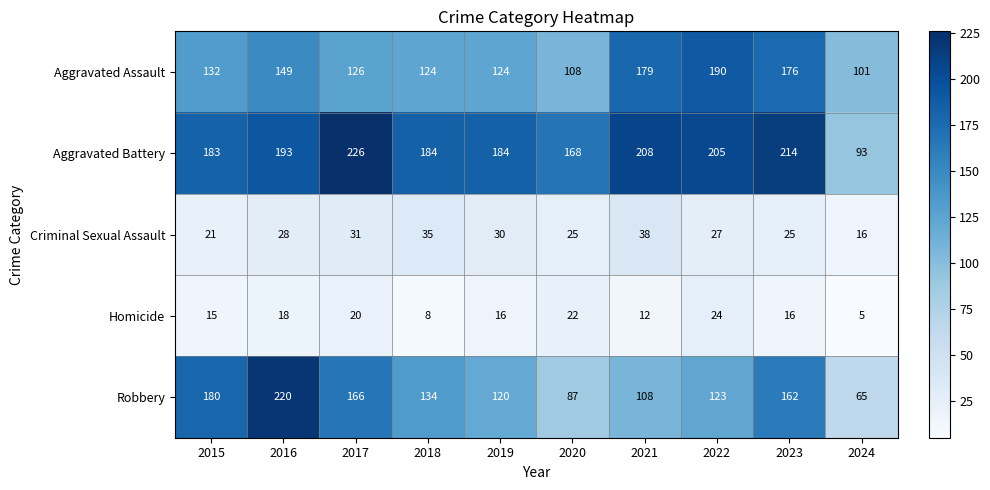

How many data points in Homicide are less than 16?

4